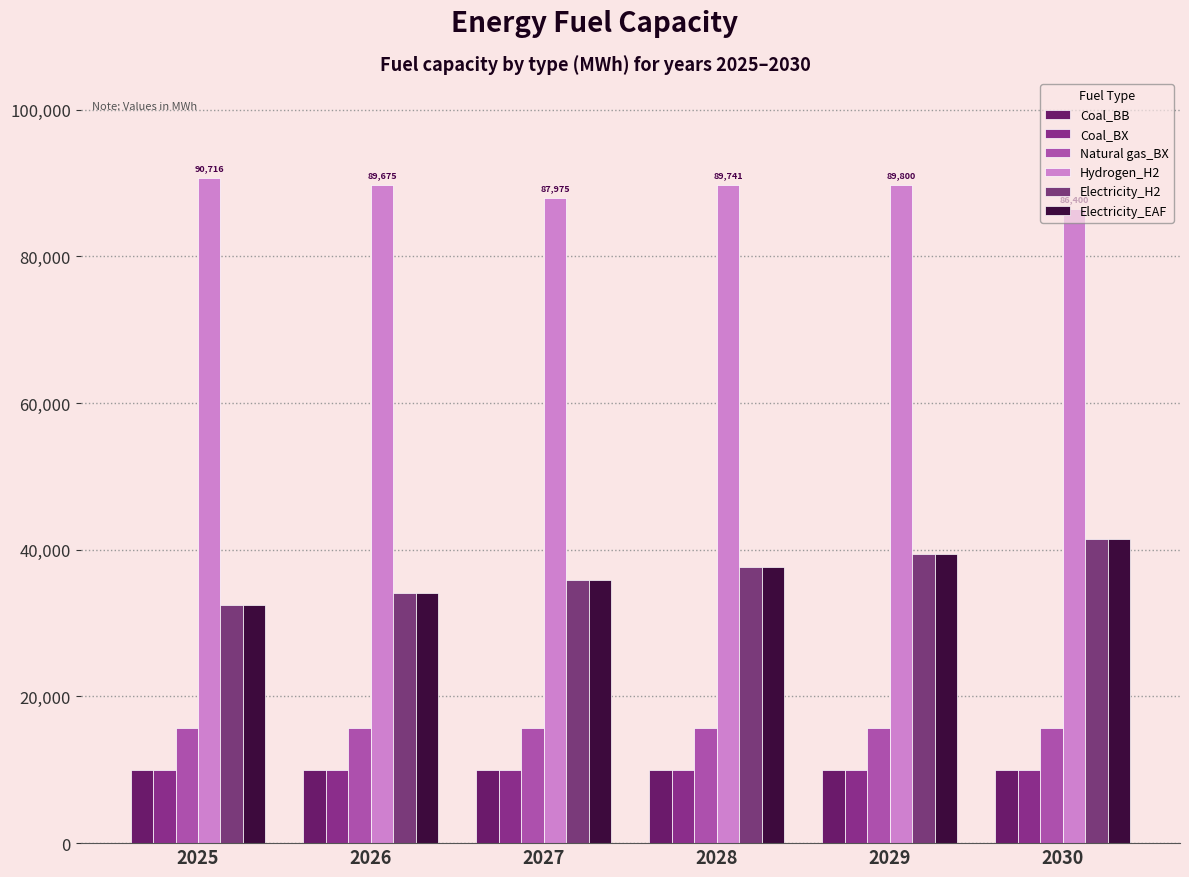

At how many categories does at least one series exceed 76064?

6